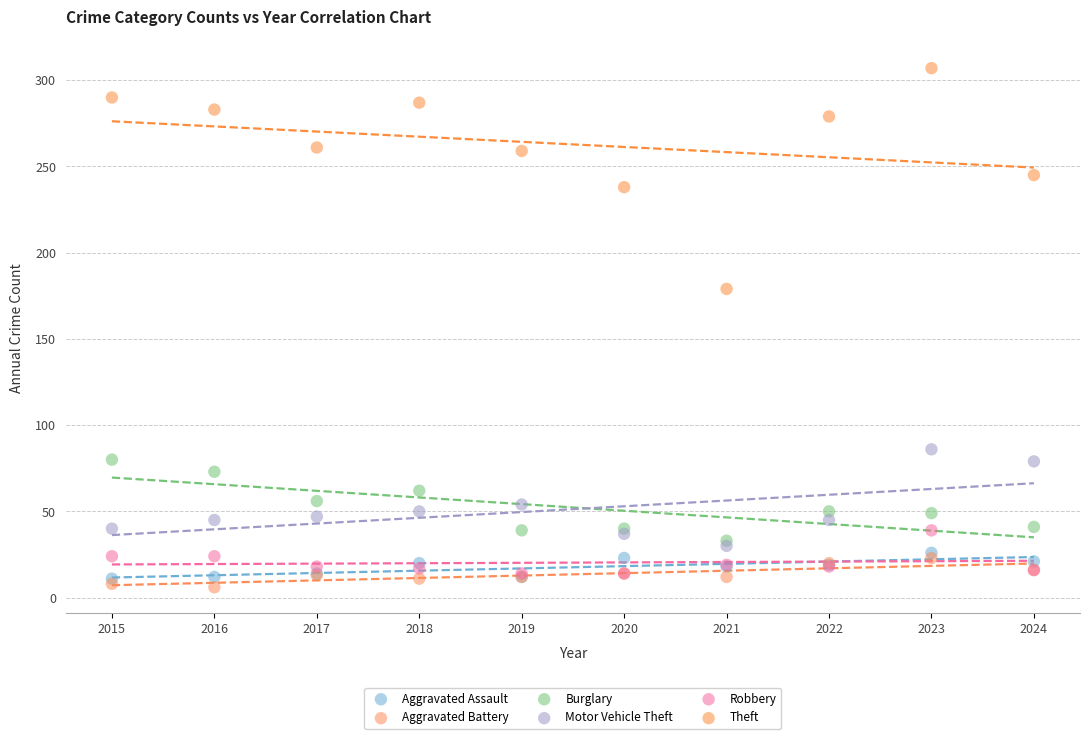

Across all series, what Y value is closest to 156?

179